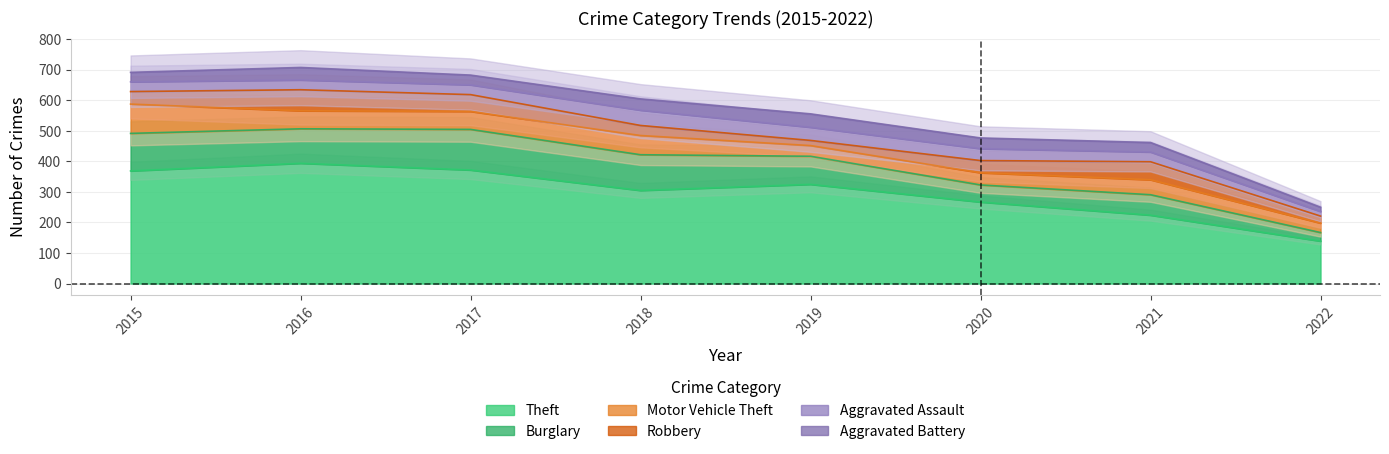

At how many categories does at least one series exceed 227?

6